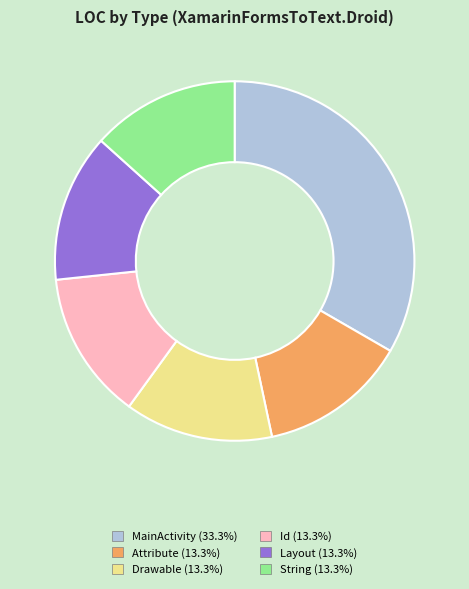

How many segments does this pie chart have?

6